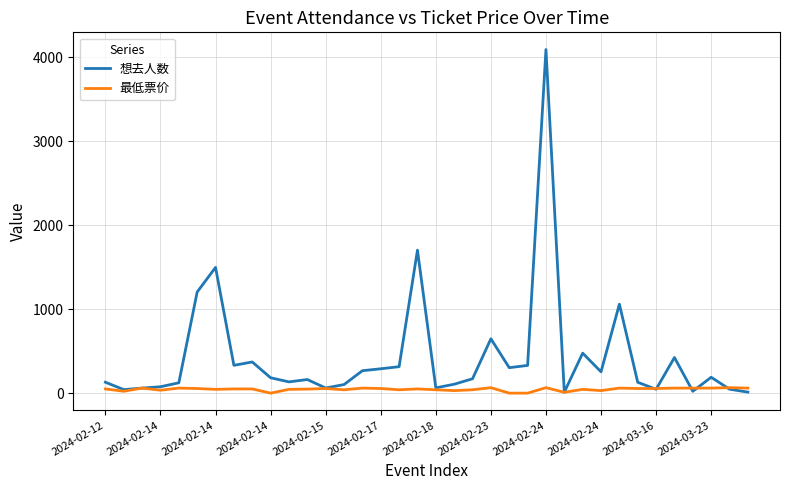

Which series has the widest spread of values?

想去人数